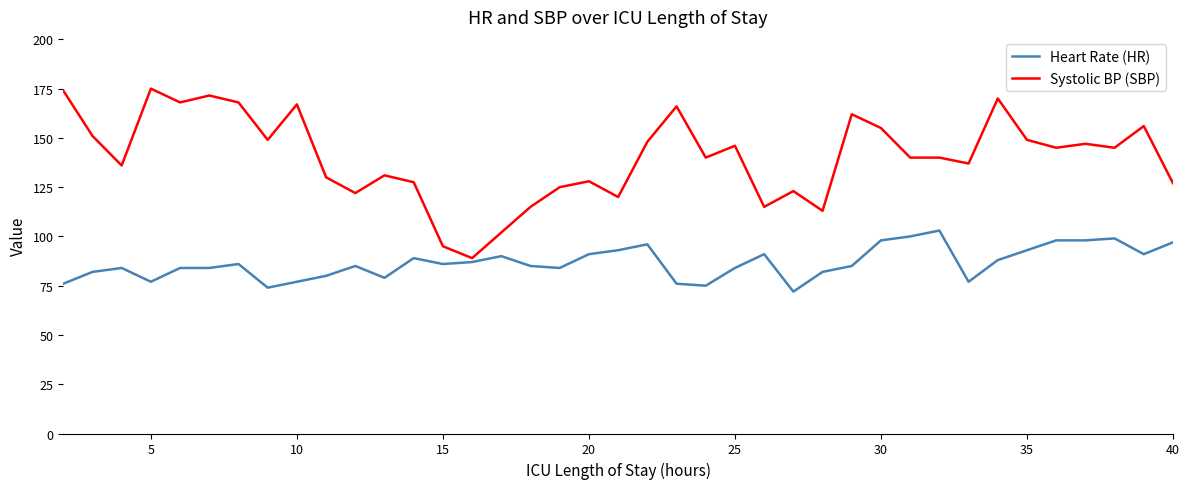

What are all the series names shown in the legend?

Heart Rate (HR), Systolic BP (SBP)